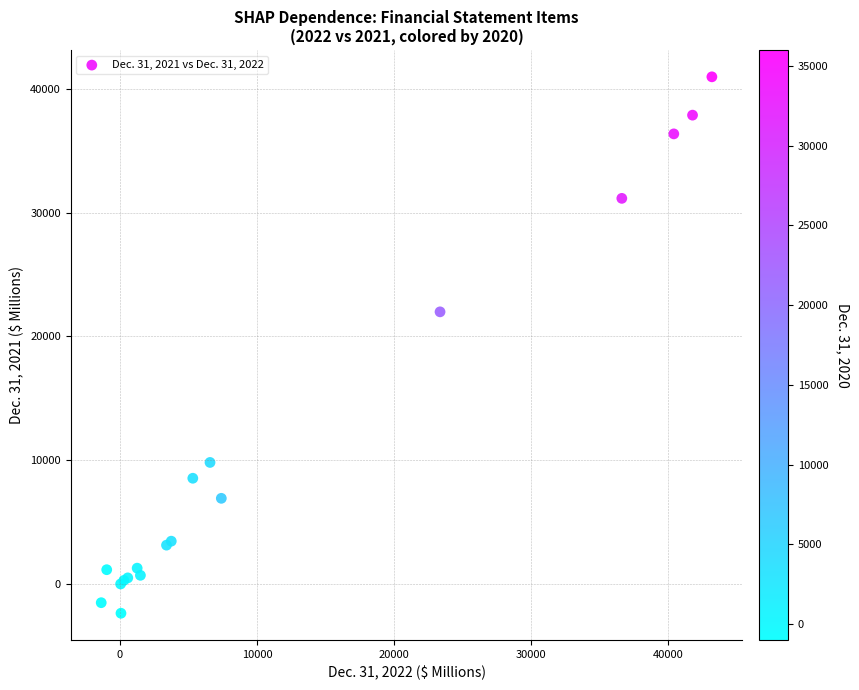

What Y value in the scatter plot is closest to 19299?

21980